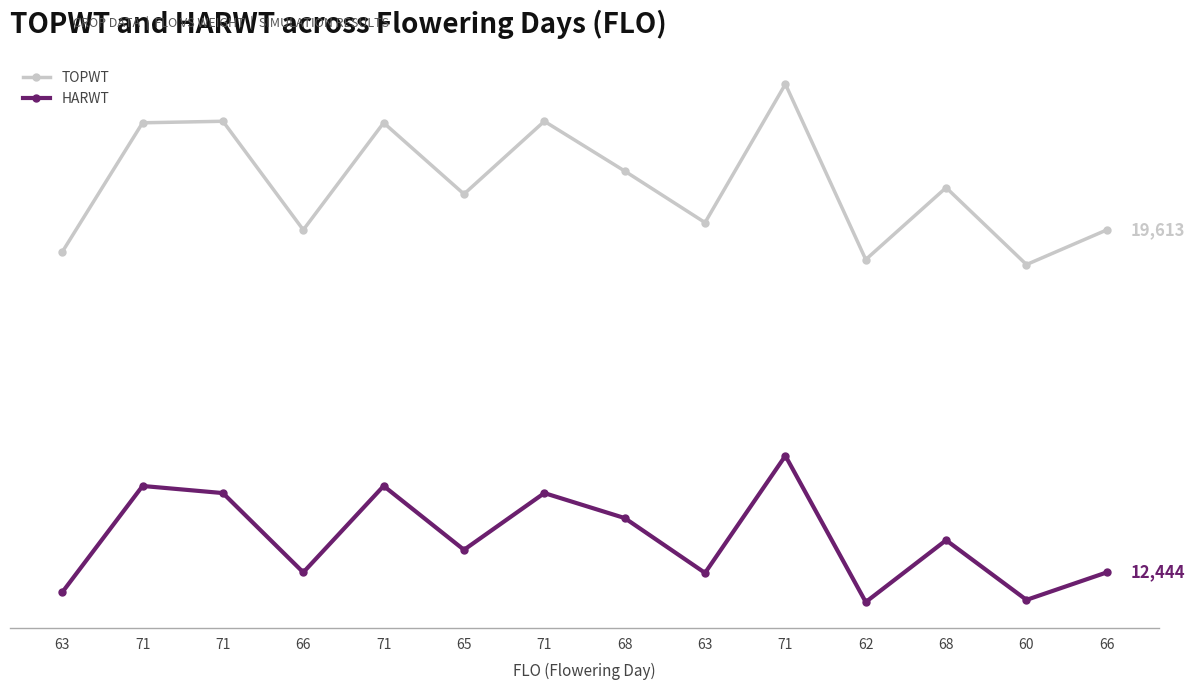

The value of TOPWT at 68 is 20845. True or false?

True